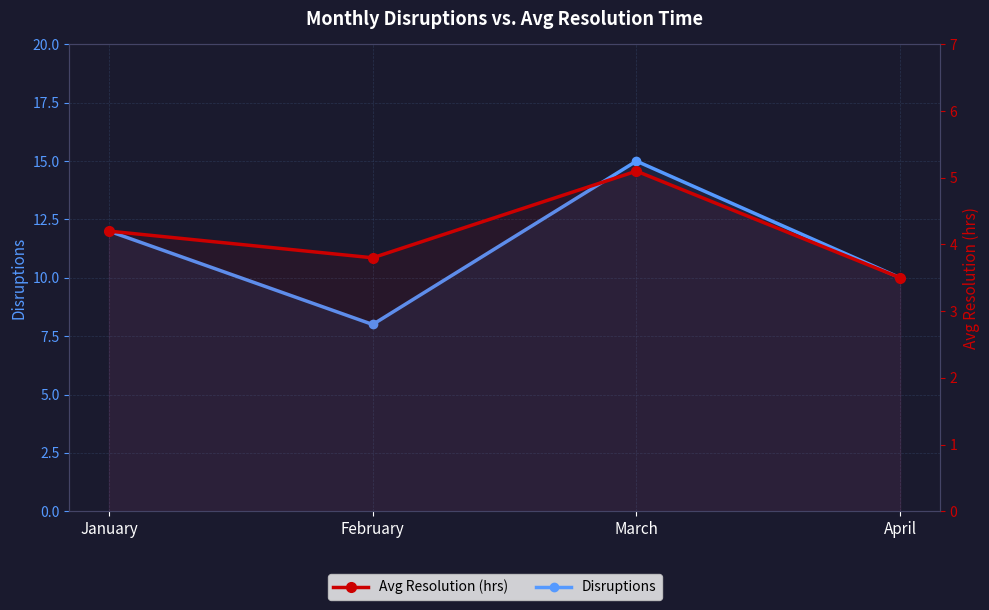

At which label does Avg Resolution (hrs) first exceed 4?

January